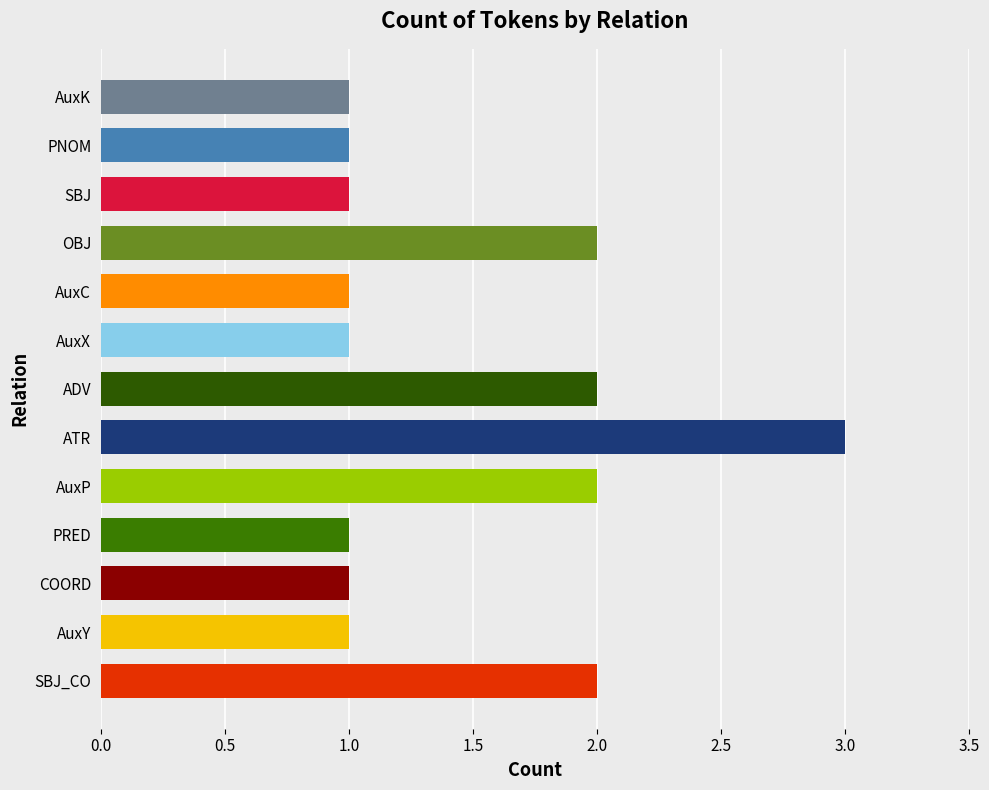

The value at AuxP is 0. True or false?

False